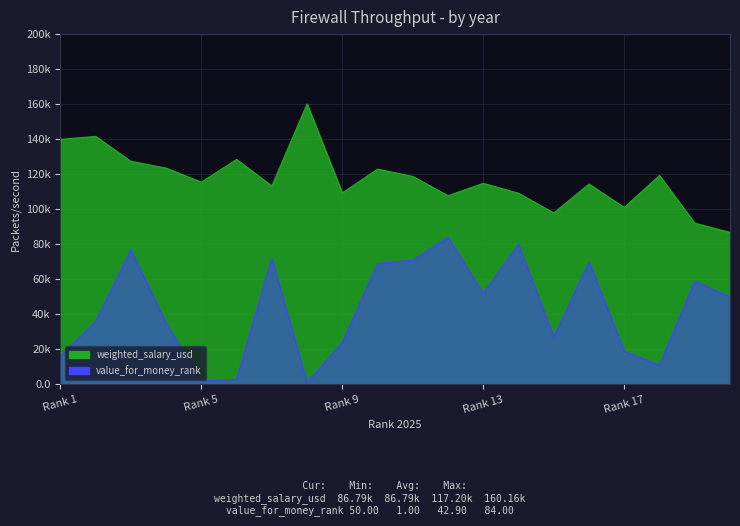

The value of weighted_salary_usd at Rank 5 is 60572. True or false?

False